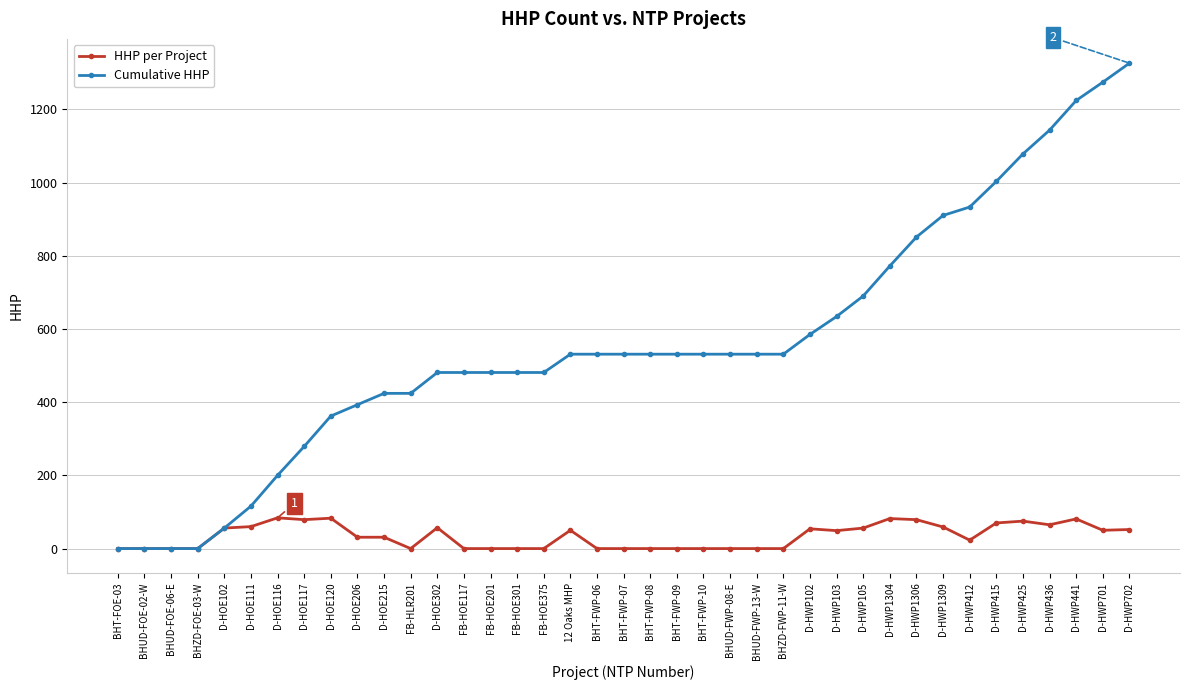

What is the total value across all series at BHZD-FWP-11-W?

531